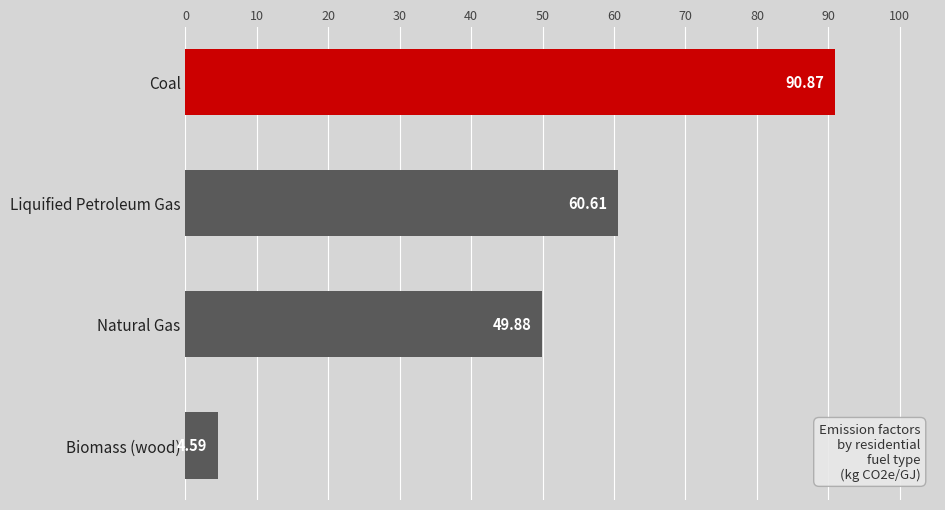

What is the smallest value displayed?

4.6